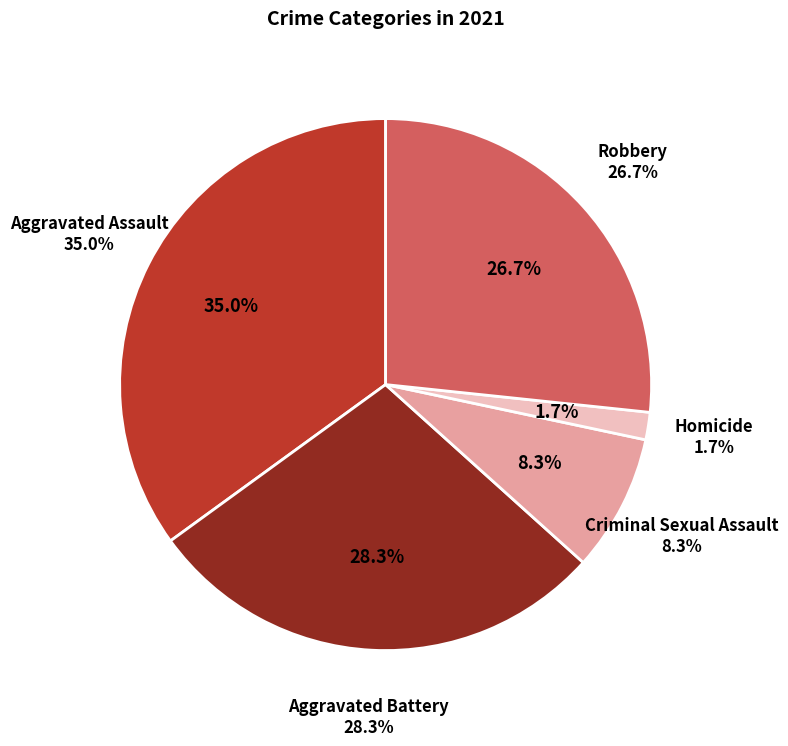

To the nearest percent, what percentage of the pie is Homicide?

2%